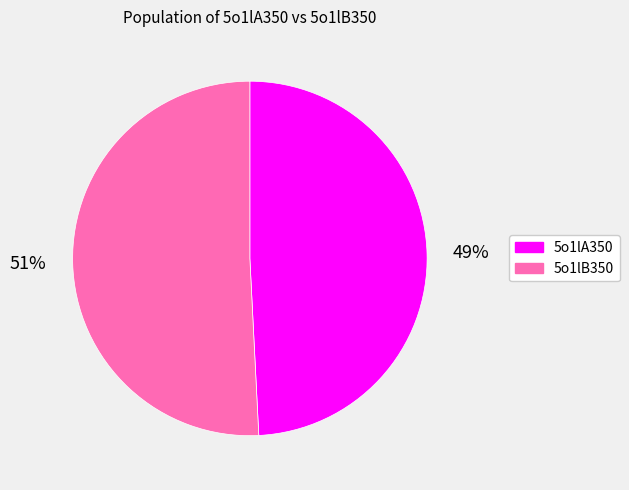

How many segments does this pie chart have?

2